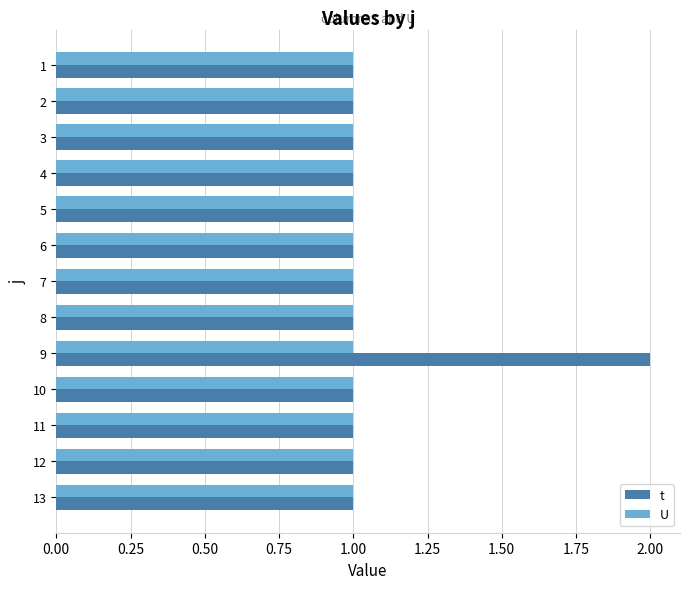

At which category does the chart reach its peak across all series?

9